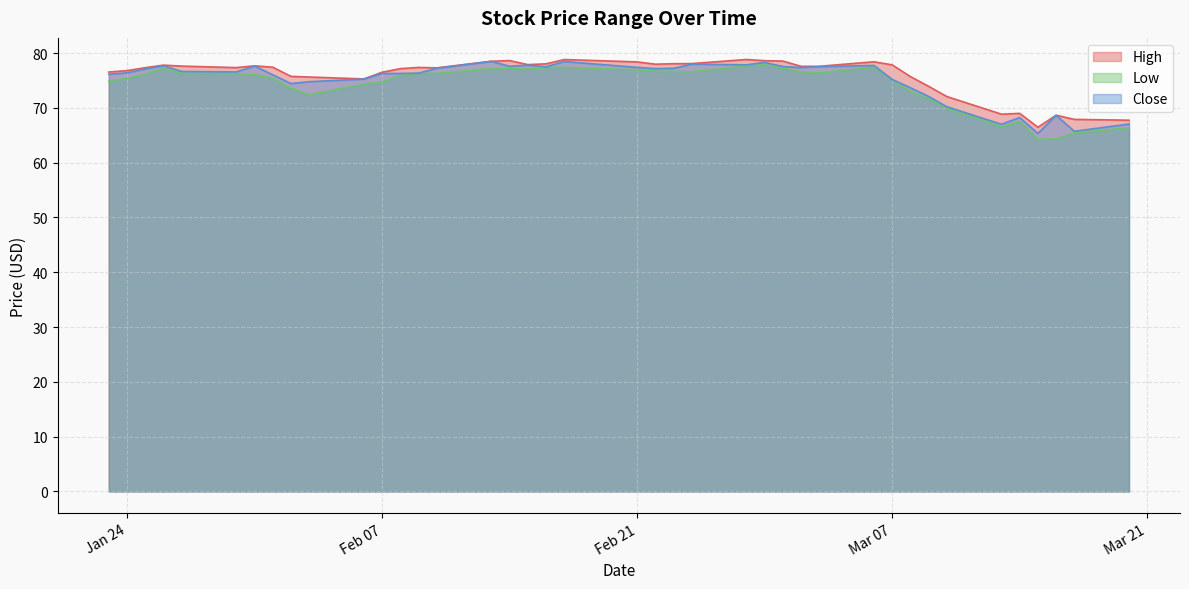

Does the chart have visible grid lines?

Yes